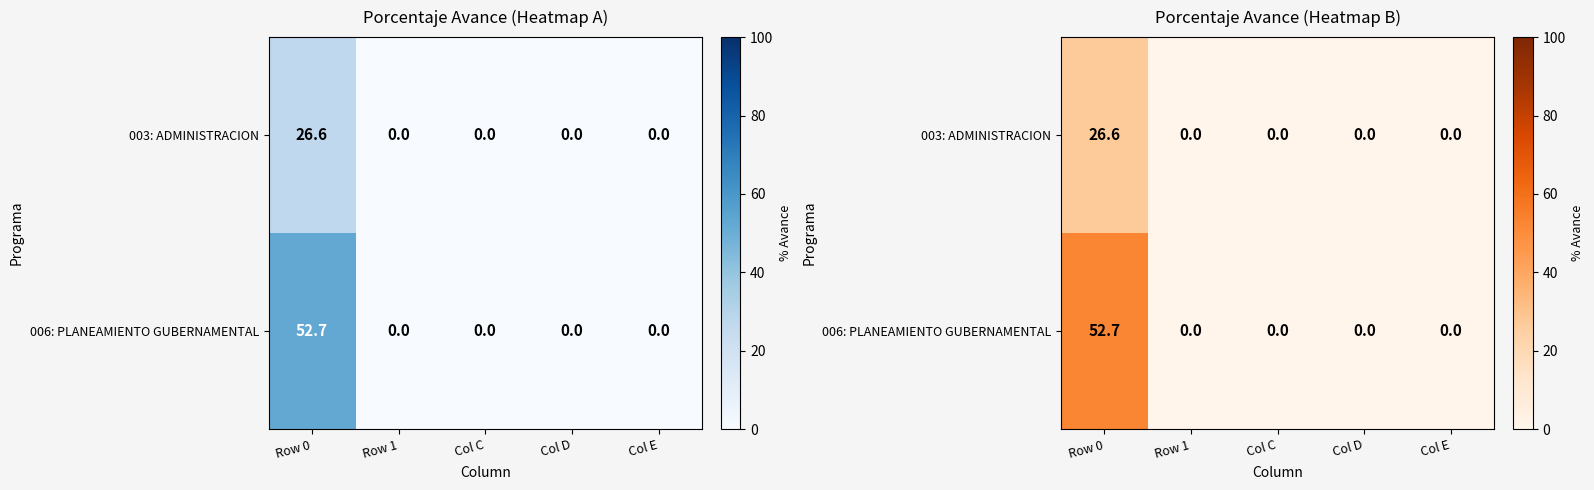

Rank the series by their maximum value, from lowest to highest.

003: ADMINISTRACION, 006: PLANEAMIENTO GUBERNAMENTAL